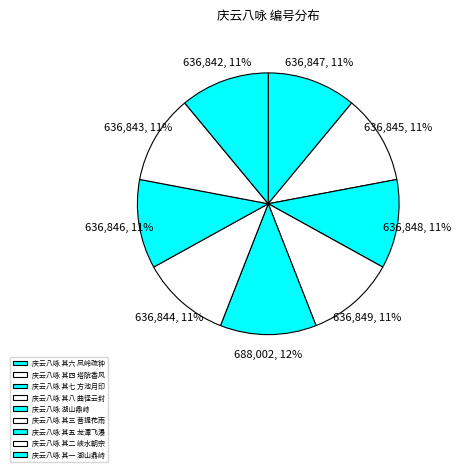

Is the sum of 庆云八咏 湖山鼎峙 and 庆云八咏 其六 凤岭疏钟 greater than half?

No